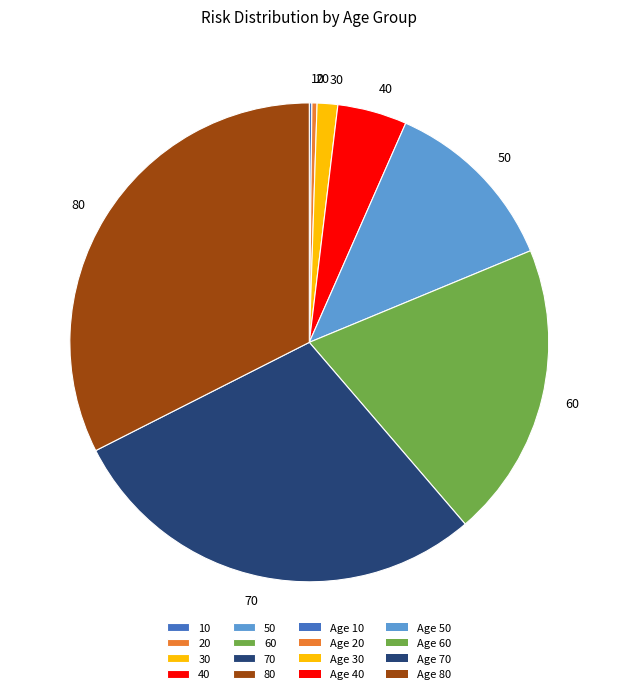

Do 40 and 30 together represent more than half of the pie?

No